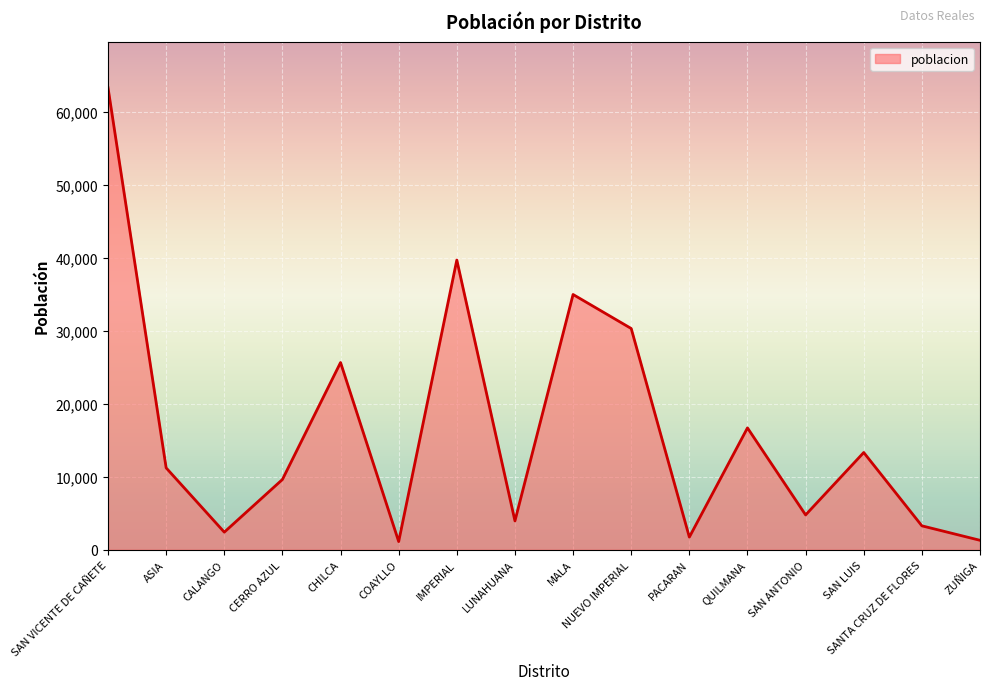

Is it true that the value at CALANGO is 2405?

True